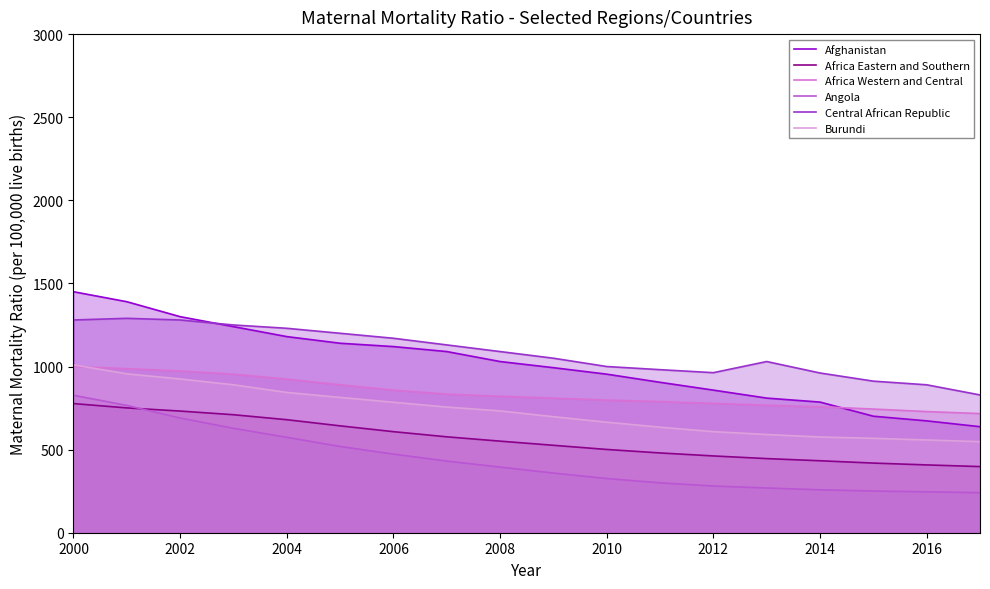

What is the spread (max minus min) of values at 2014?

703